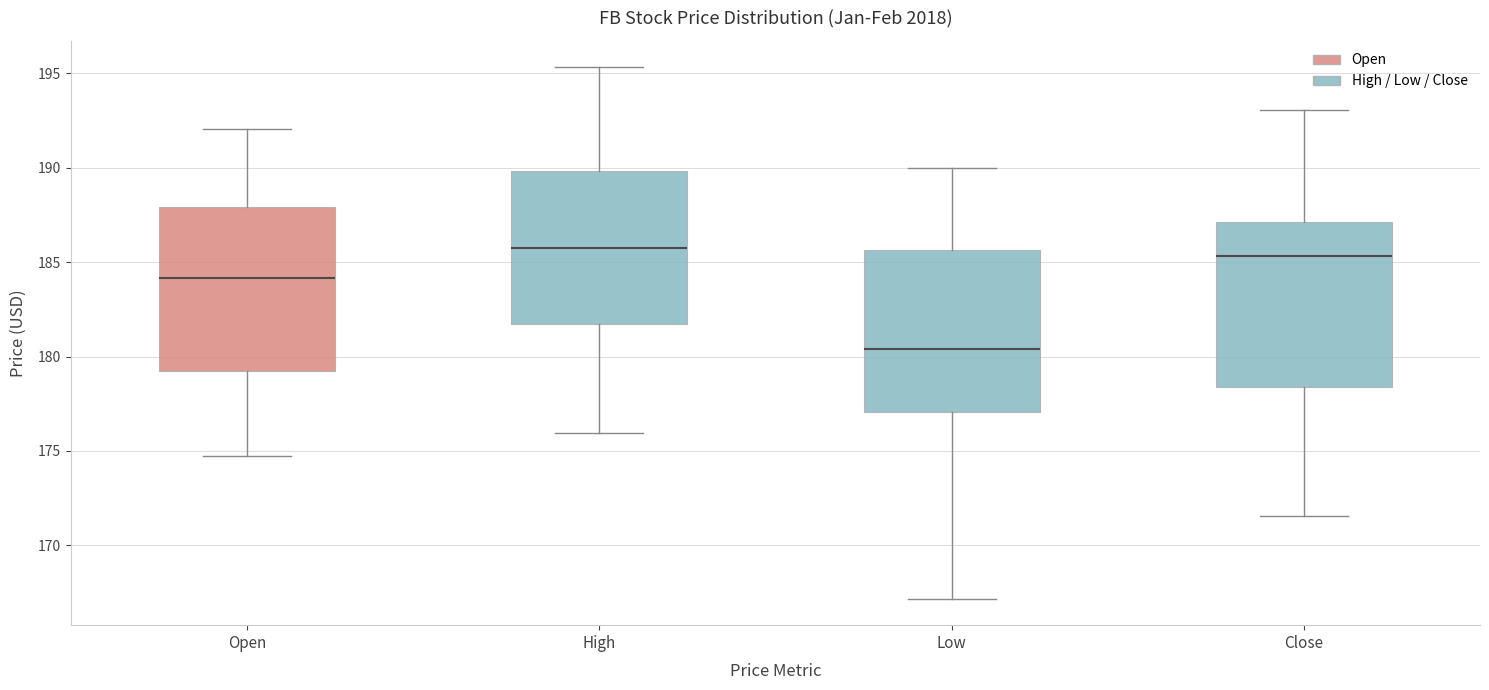

Which box's median line is the lowest?

Low